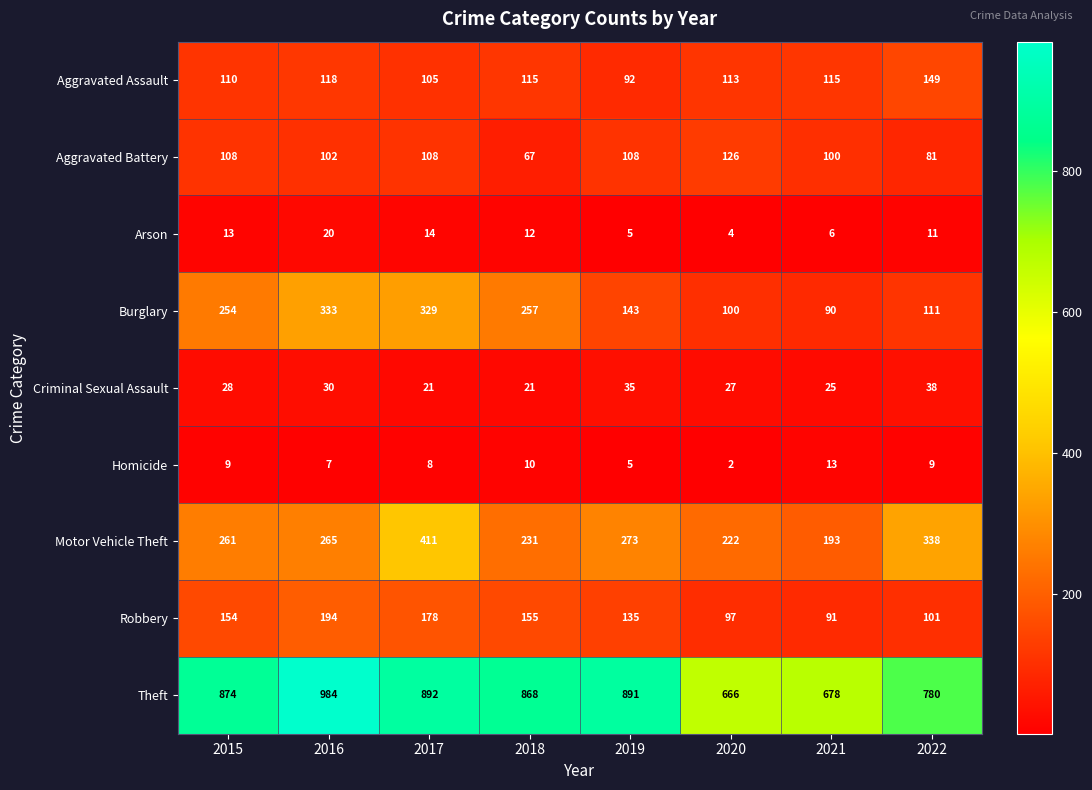

What is the difference between the highest and lowest values at 2018?

858